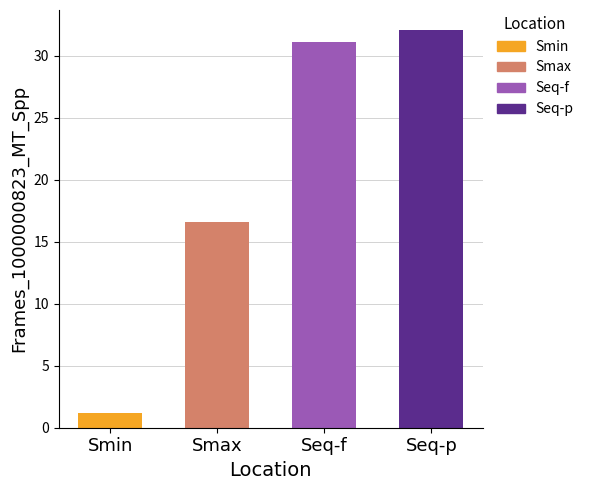

Reading right to left, list all the values displayed in this chart.

32.1	31.1	16.6	1.2